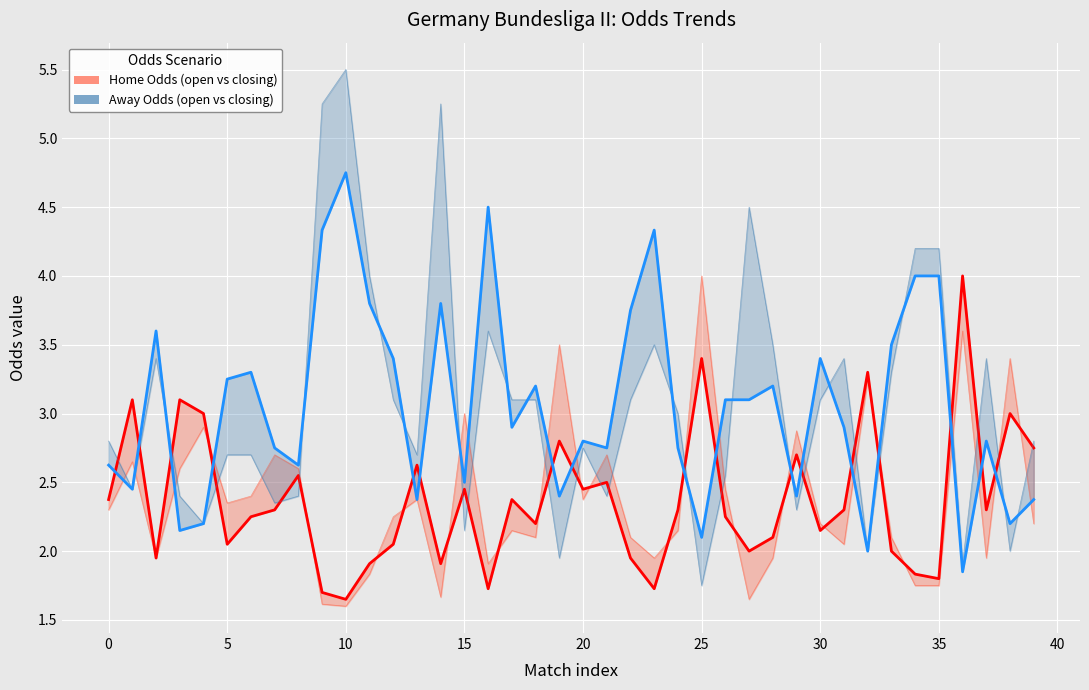

At how many categories does at least one series exceed 2?

40